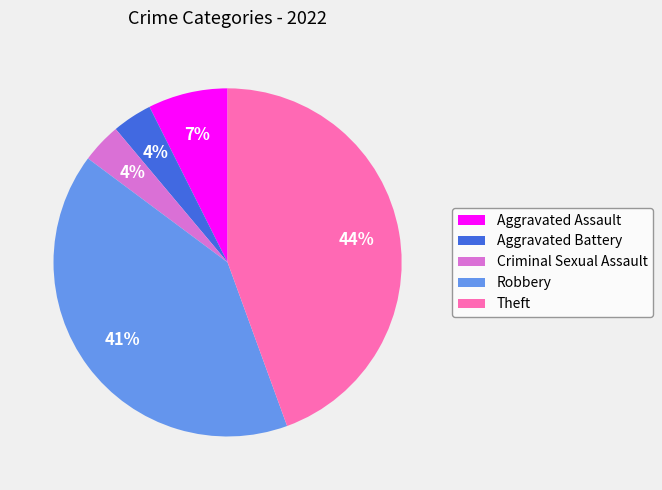

To the nearest percent, what portion does Theft represent?

44%